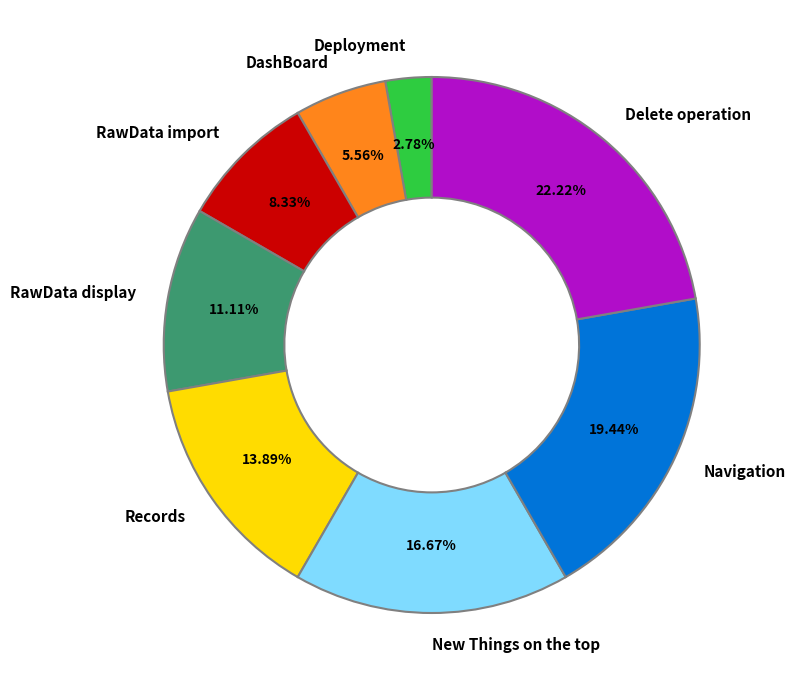

To the nearest percent, what is the difference between the RawData import and RawData display slice percentages?

3%